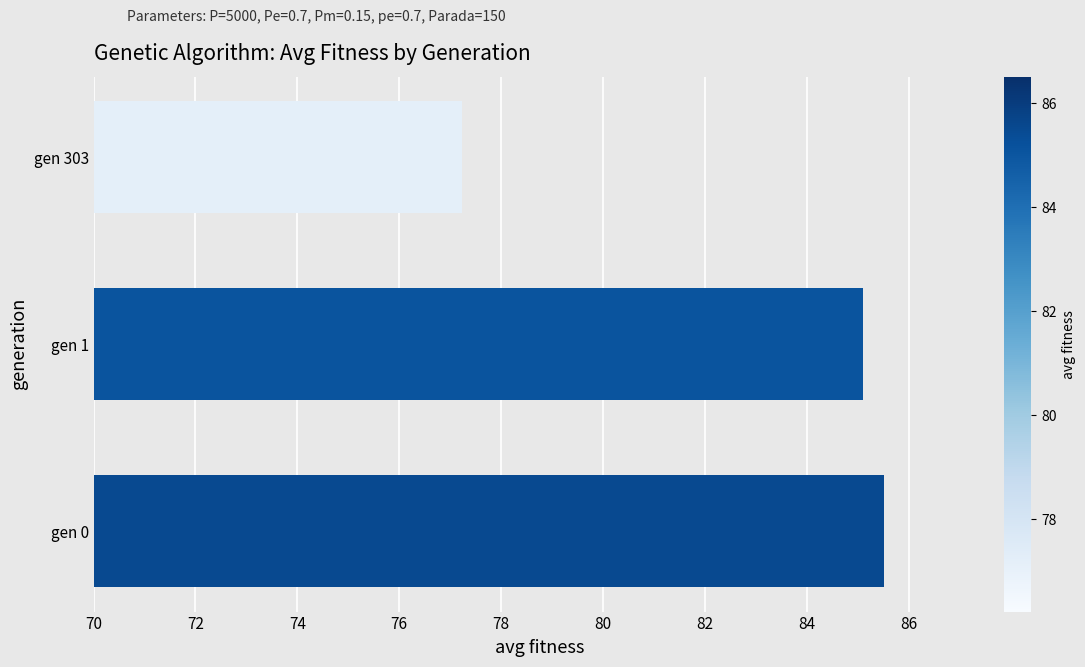

List the labels in order of value, smallest first.

gen 303, gen 1, gen 0